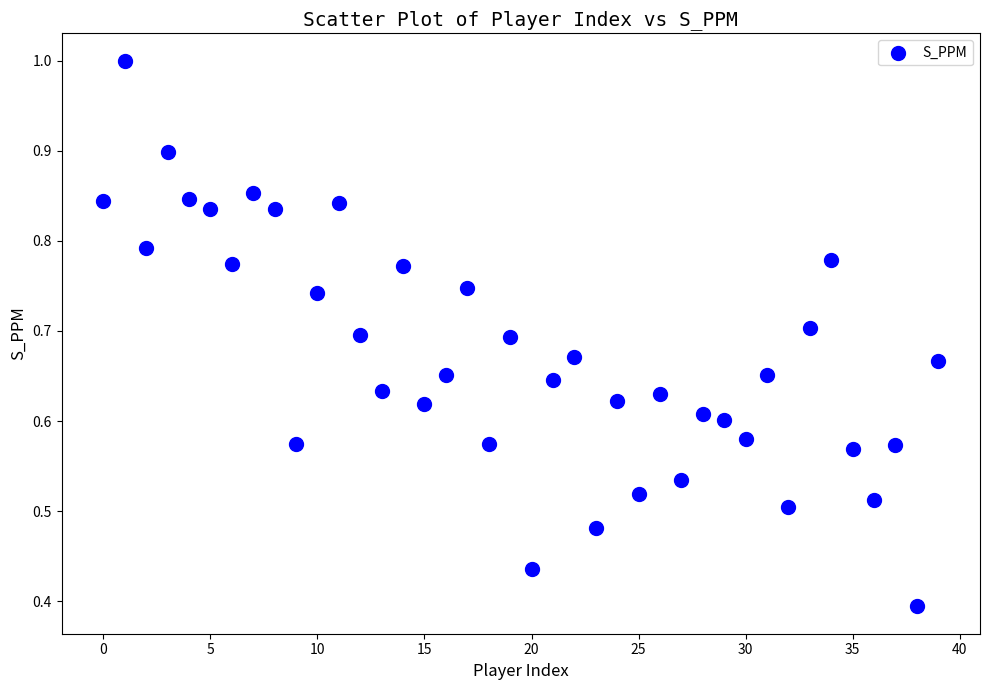

Count the number of points in this scatter plot.

40